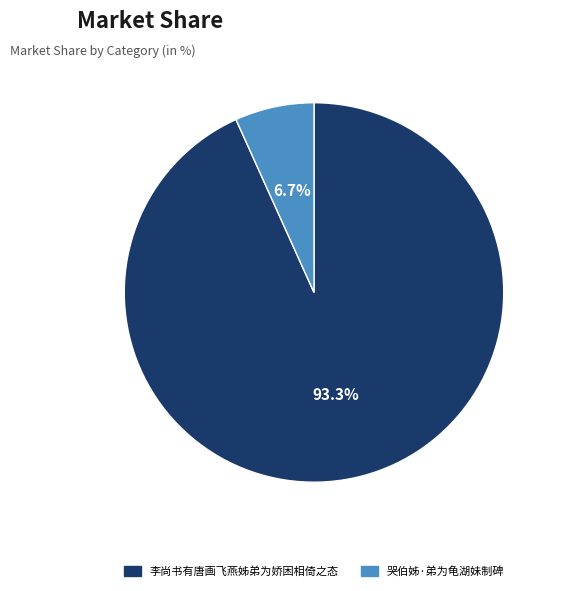

To the nearest percent, what portion does 哭伯姊·弟为龟湖妹制碑 represent?

7%